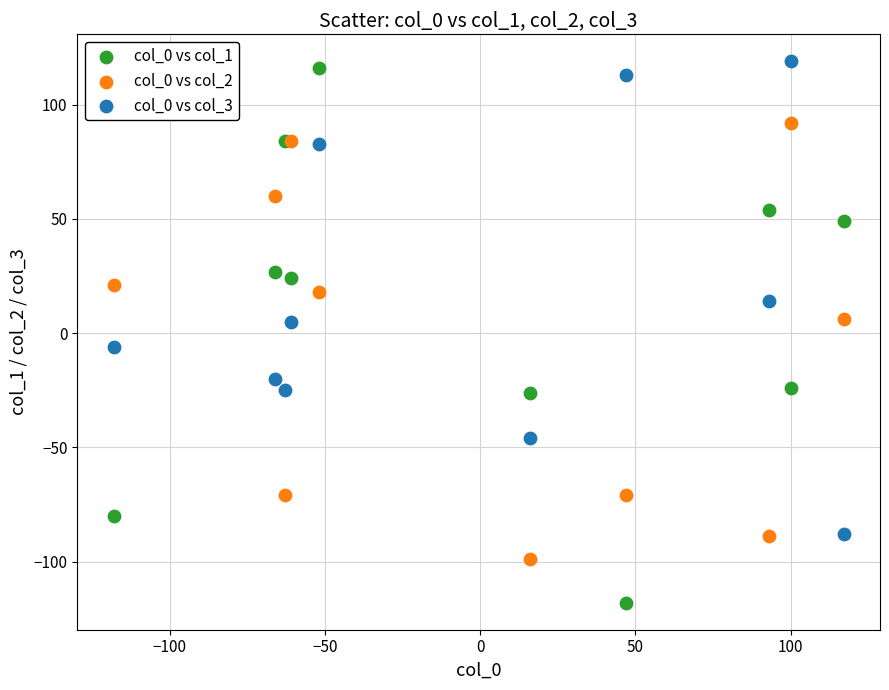

What is the X range (max minus min) for the scatter plot?

235